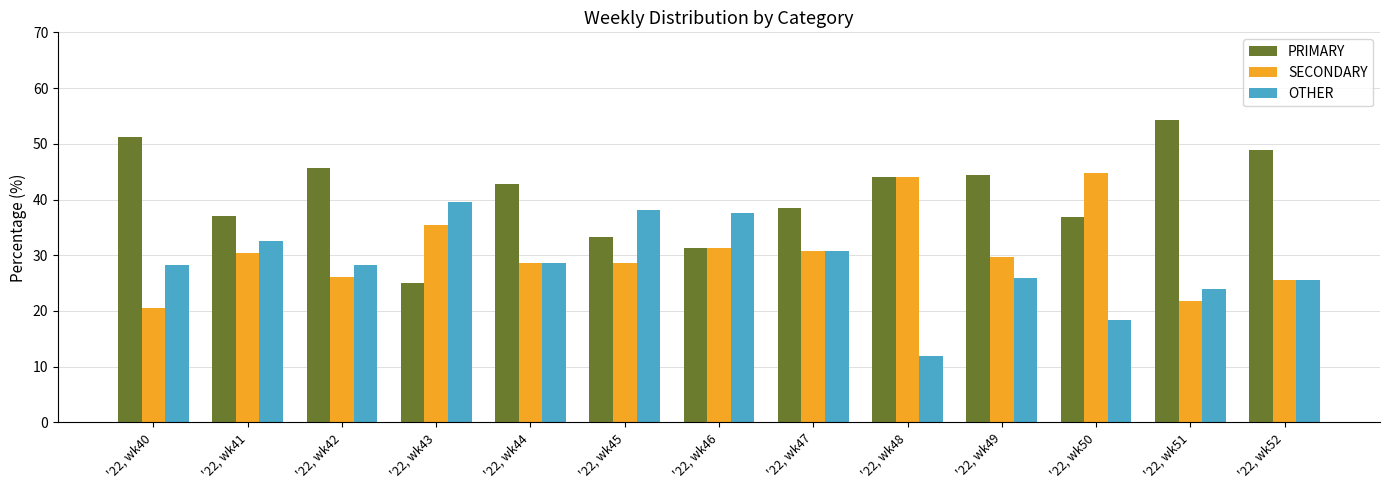

The SECONDARY series shows 9.5 at '22, wk40. True or false?

False